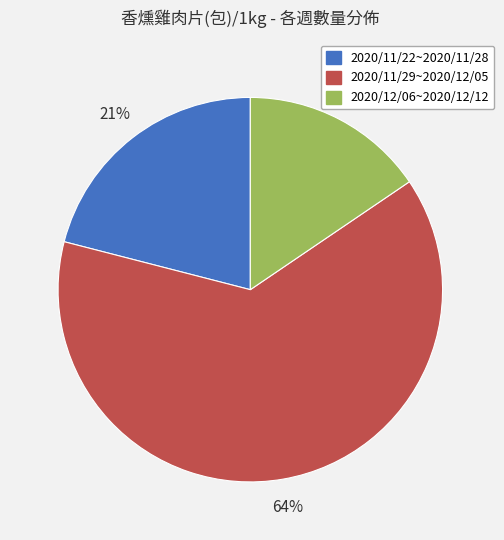

Approximately how many times larger is the value at 2020/12/06~2020/12/12 compared to 2020/11/29~2020/12/05?

0.2